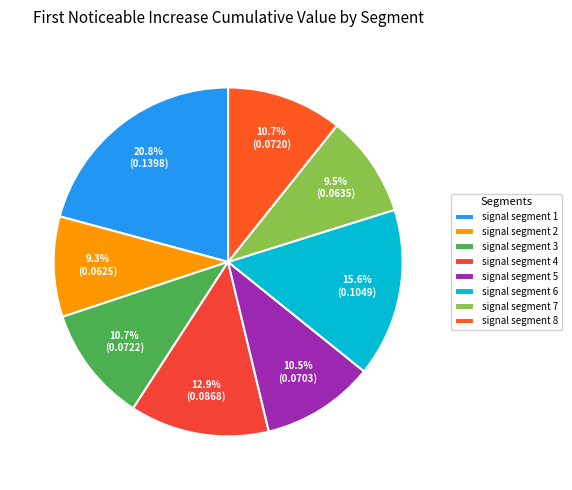

Count the number of slices in the pie.

8